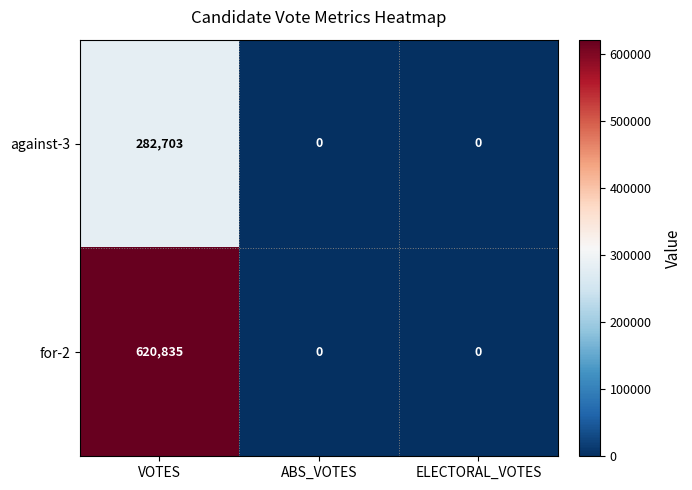

What is the maximum value shown in the chart?

620835